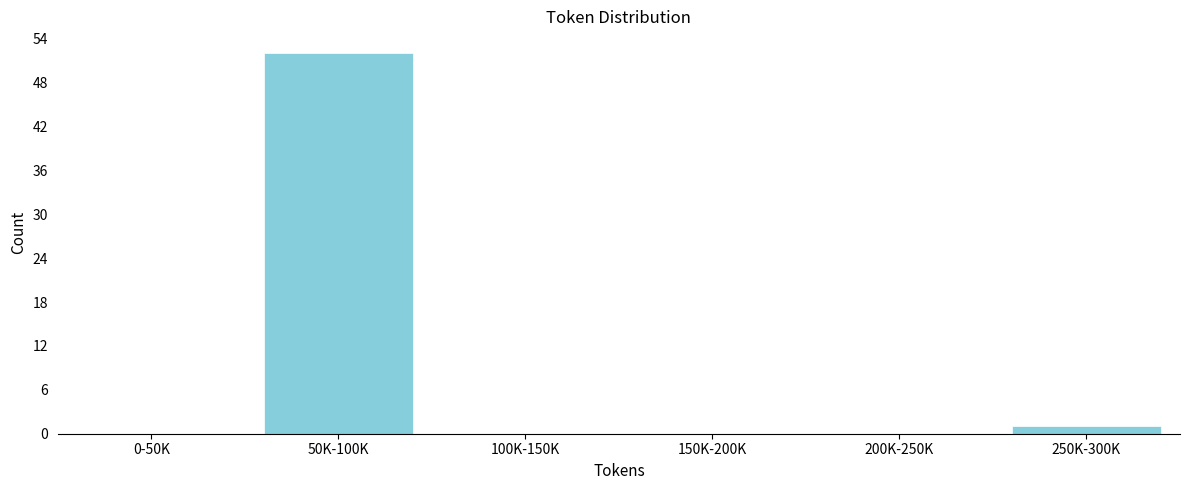

Reading left to right, transcribe all the data shown in this chart.

0-50K=0	50K-100K=52	100K-150K=0	150K-200K=0	200K-250K=0	250K-300K=1